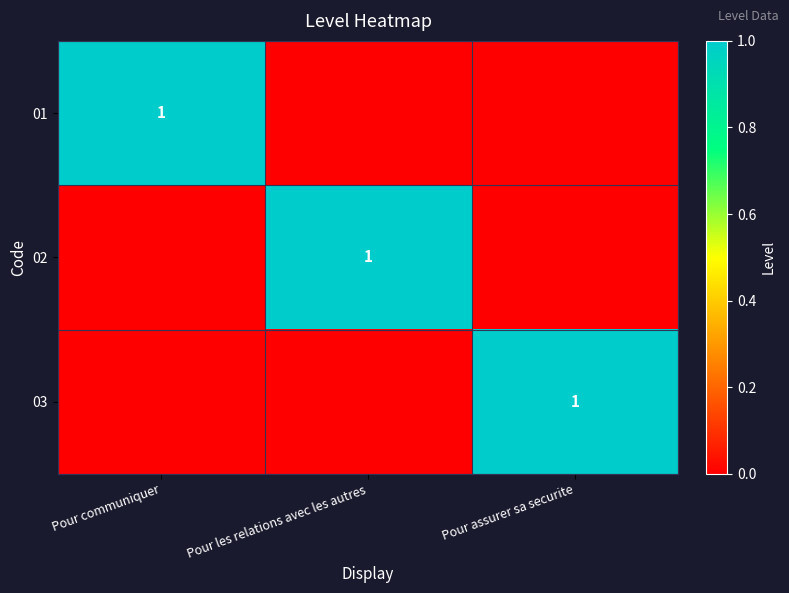

The 03 series shows 0 at Pour assurer sa securite. True or false?

False